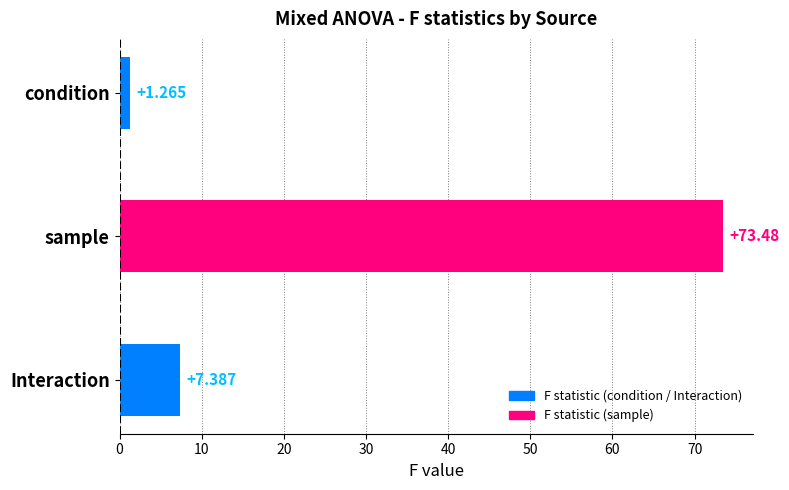

At which label is the value closest to 37?

Interaction